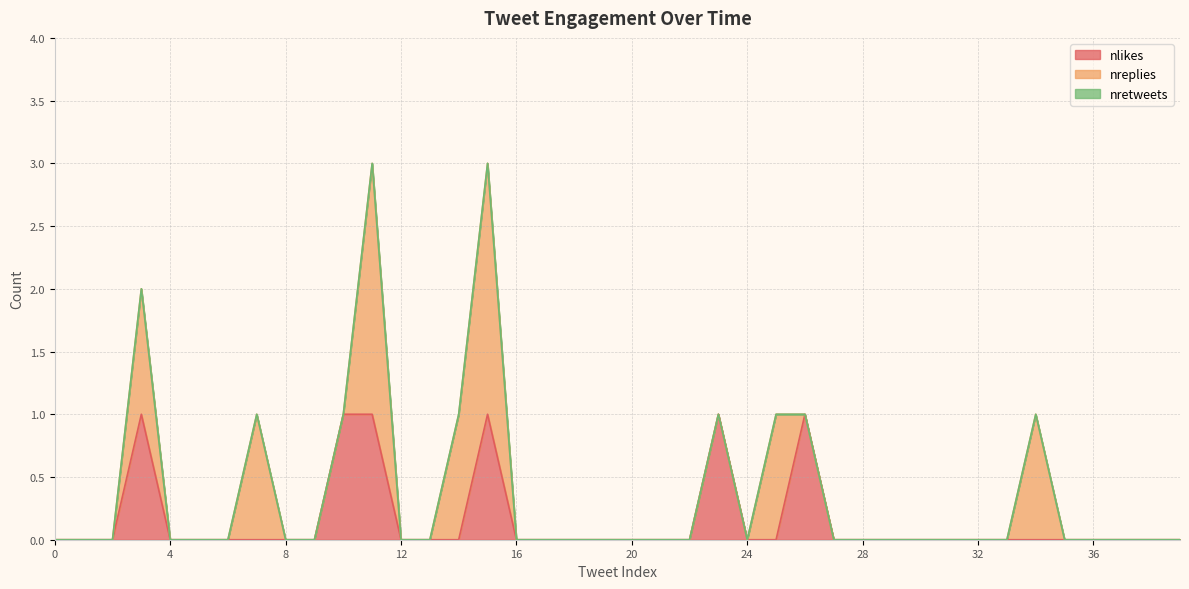

Count the number of data series in this chart.

3